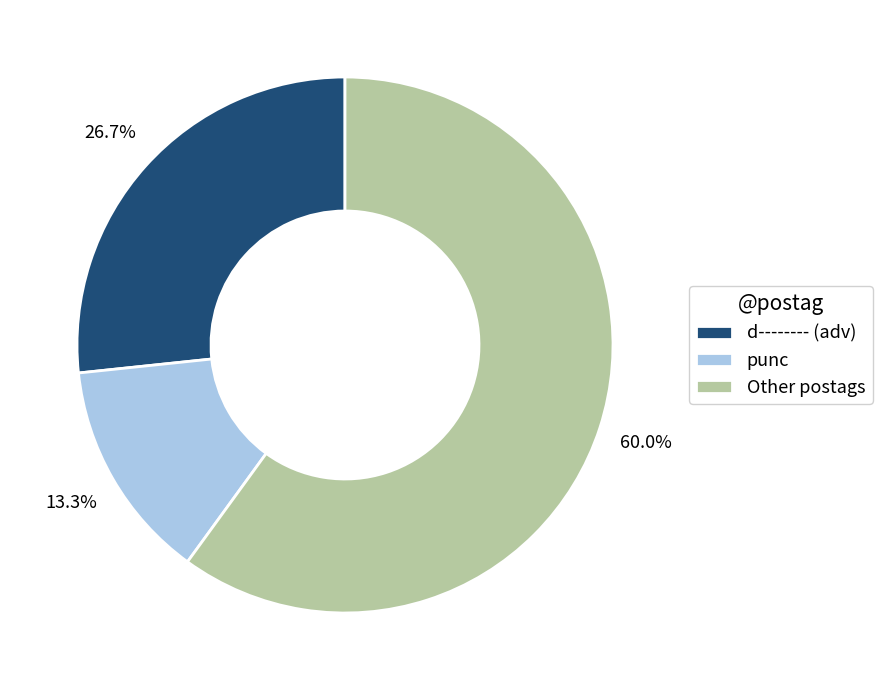

True or false: punc accounts for 13% of the total.

True